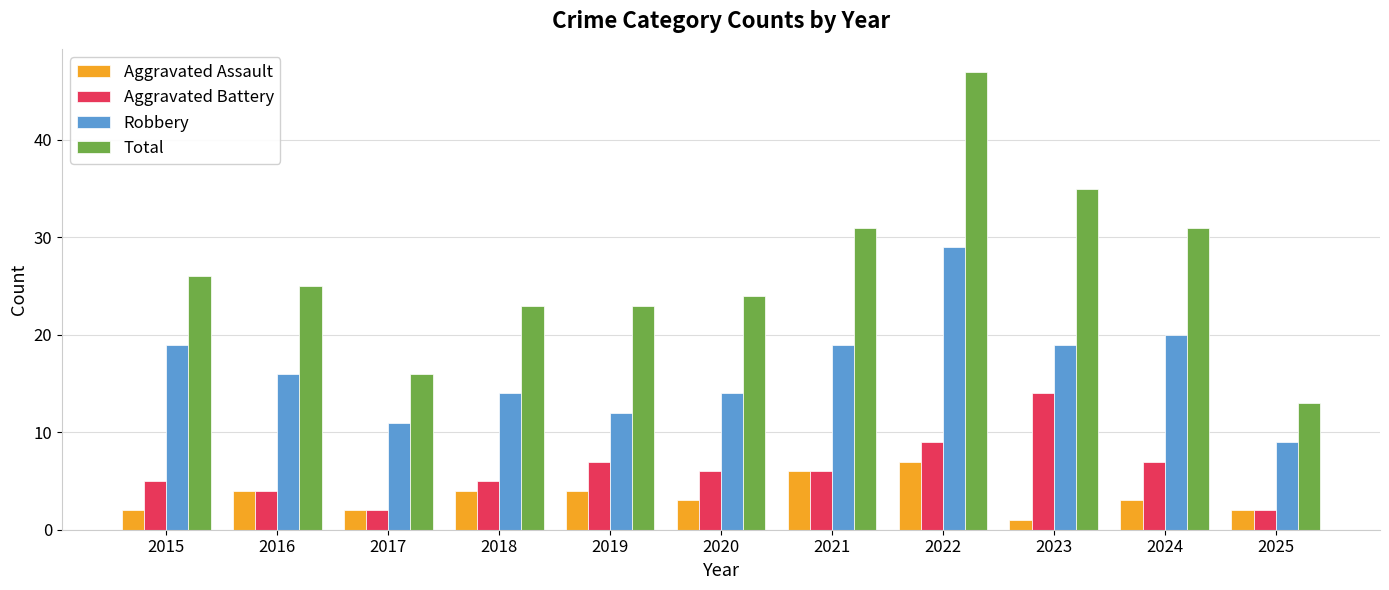

Is it true that Aggravated Assault equals 2 at 2016?

False